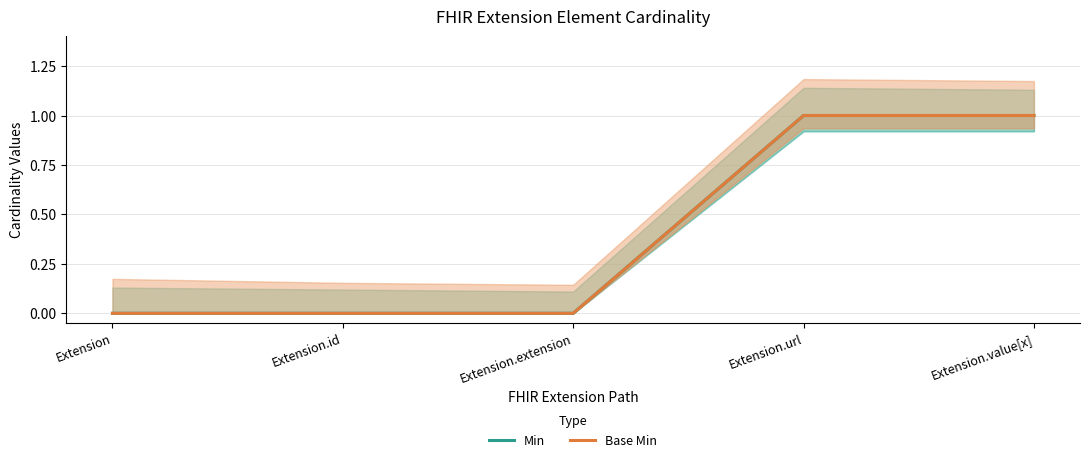

How many Min values are between 0 and 1?

5